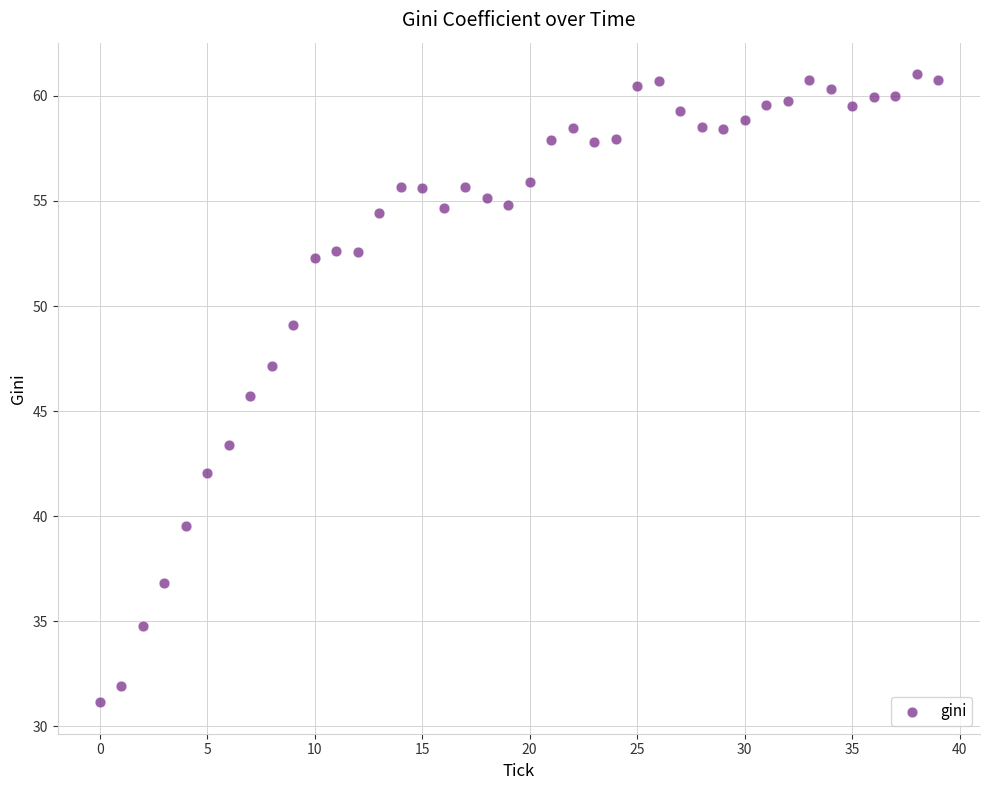

What is the range of Y values (max minus min)?

29.9